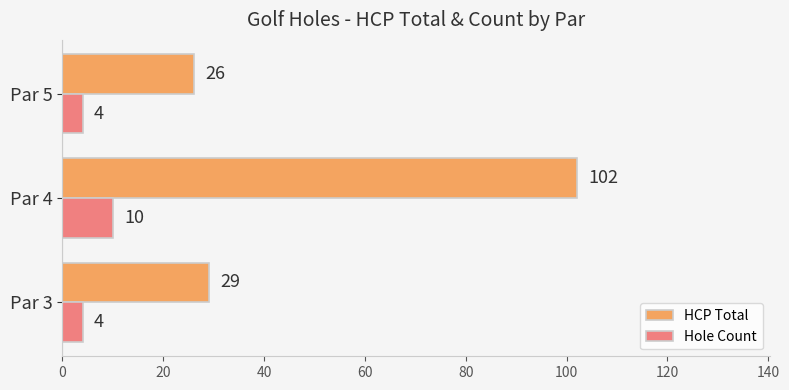

At which category does the chart reach its peak across all series?

Par 4